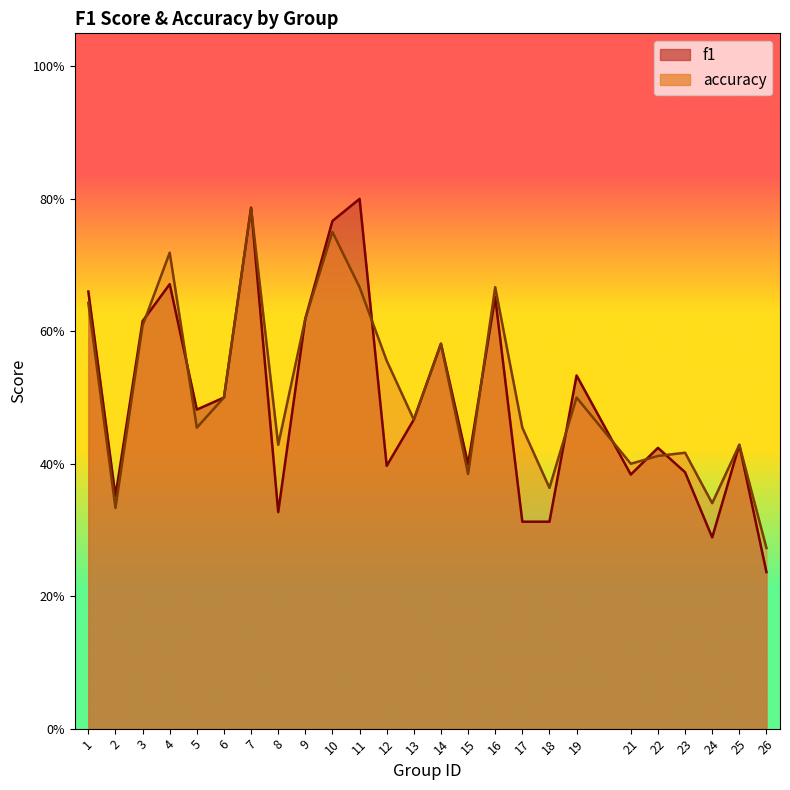

Which label corresponds to the largest value in the chart?

11